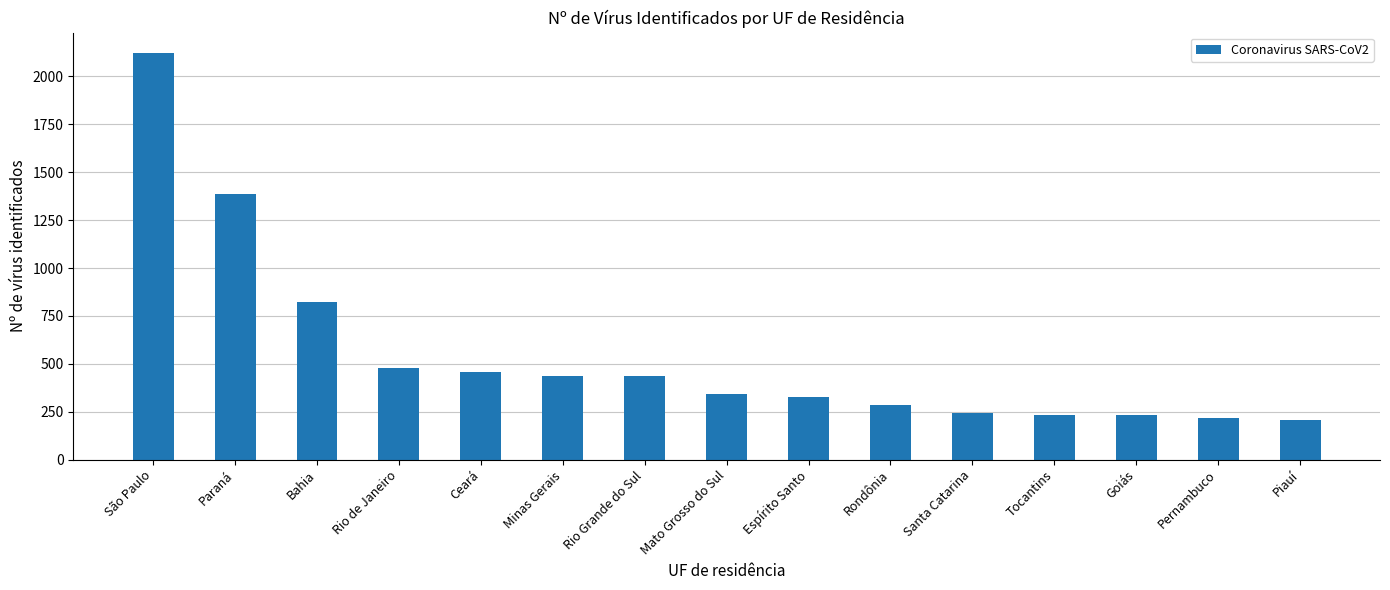

How many series are shown in this chart?

1